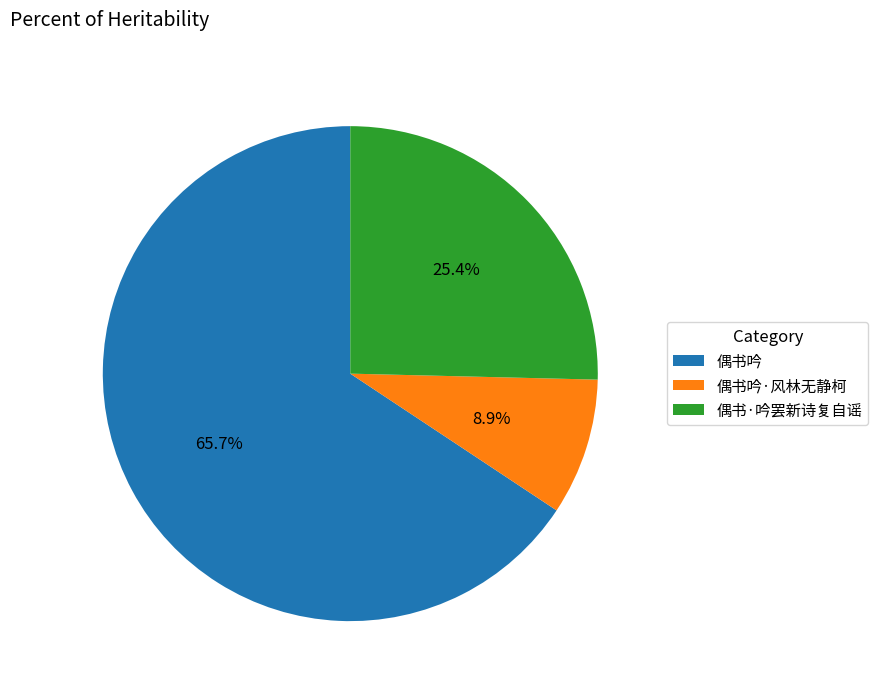

To the nearest percent, what percentage of the pie is 偶书吟·风林无静柯?

9%